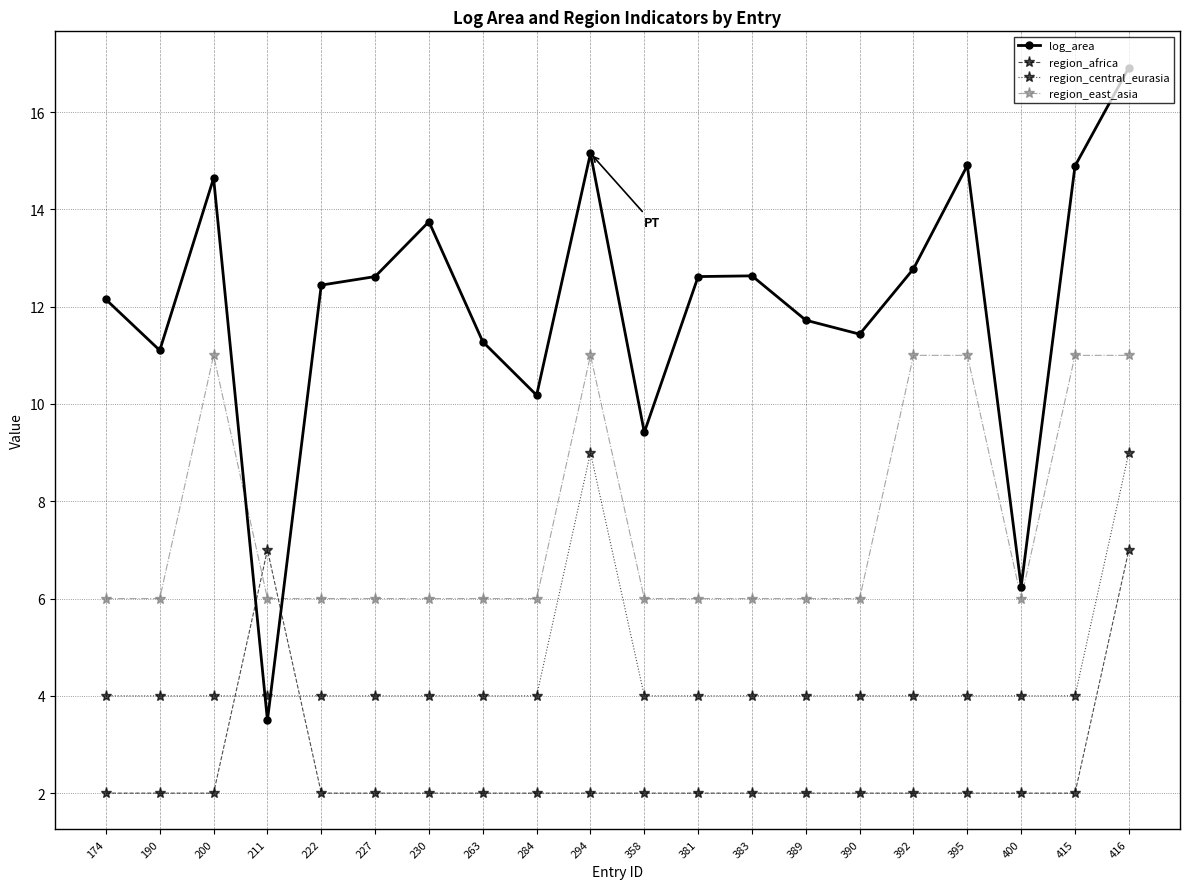

Reading left to right, extract all data points from this chart.

log_area: 12.1	11.1	14.6	3.5	12.4	12.6	13.7	11.3	10.2	15.2	9.4	12.6	12.6	11.7	11.4	12.8	14.9	6.2	14.9	16.9
region_africa: 2.0	2.0	2.0	7.0	2.0	2.0	2.0	2.0	2.0	2.0	2.0	2.0	2.0	2.0	2.0	2.0	2.0	2.0	2.0	7.0
region_central_eurasia: 4.0	4.0	4.0	4.0	4.0	4.0	4.0	4.0	4.0	9.0	4.0	4.0	4.0	4.0	4.0	4.0	4.0	4.0	4.0	9.0
region_east_asia: 6.0	6.0	11.0	6.0	6.0	6.0	6.0	6.0	6.0	11.0	6.0	6.0	6.0	6.0	6.0	11.0	11.0	6.0	11.0	11.0